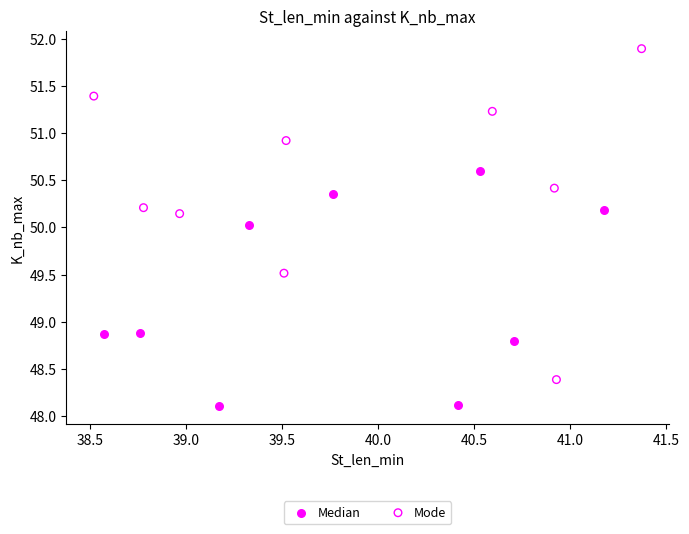

Which series has the widest spread of Y values?

Mode